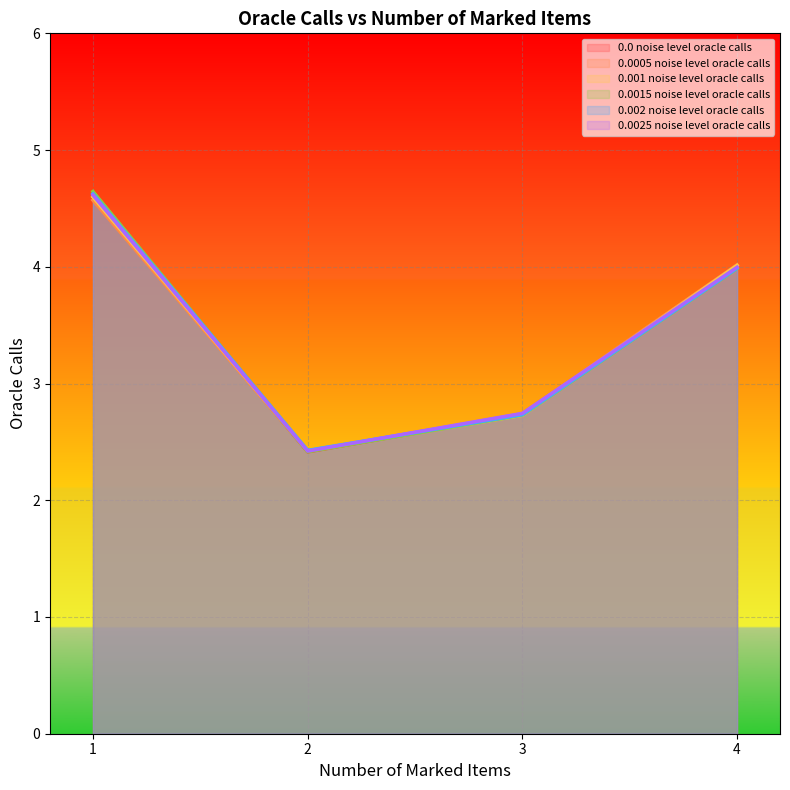

Rank the categories by 0.0025 noise level oracle calls value from highest to lowest.

1, 4, 3, 2